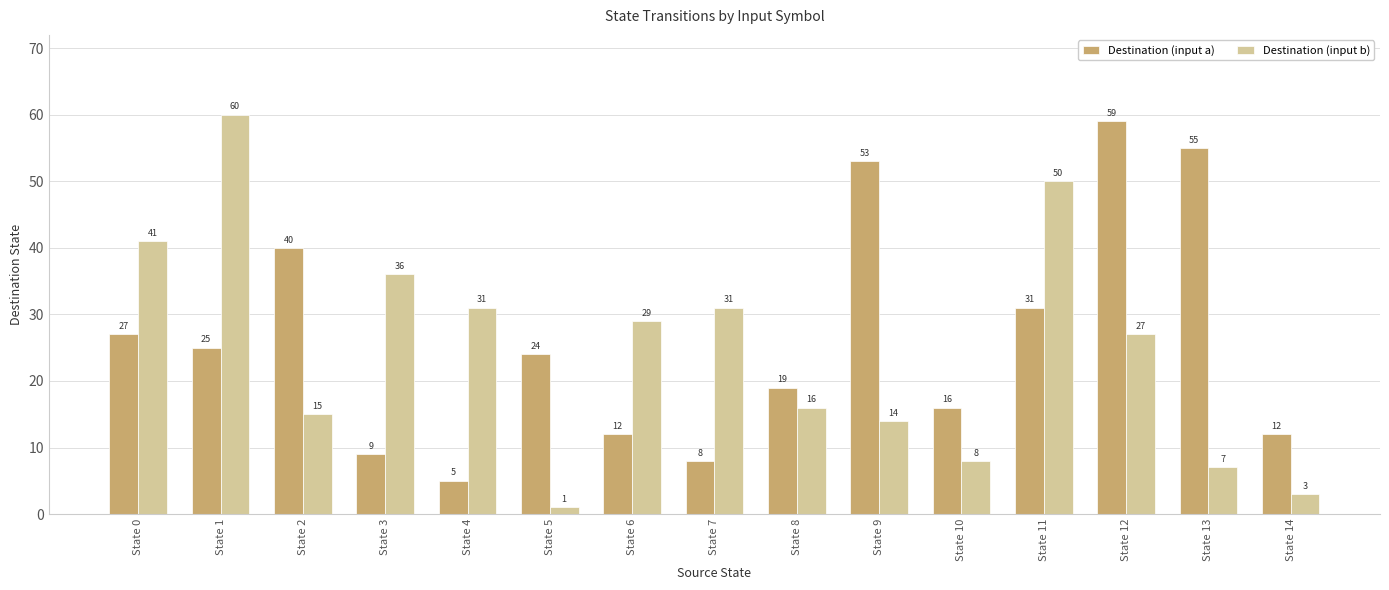

At State 13, list the series in order from largest to smallest.

Destination (input a), Destination (input b)